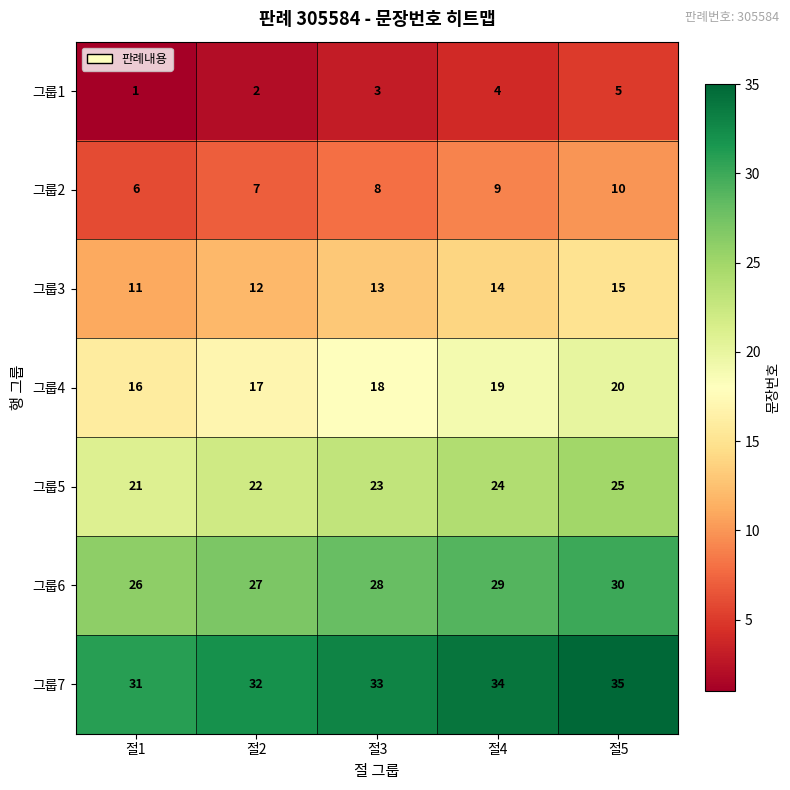

List the series in order of their overall mean, lowest first.

그룹1, 그룹2, 그룹3, 그룹4, 그룹5, 그룹6, 그룹7